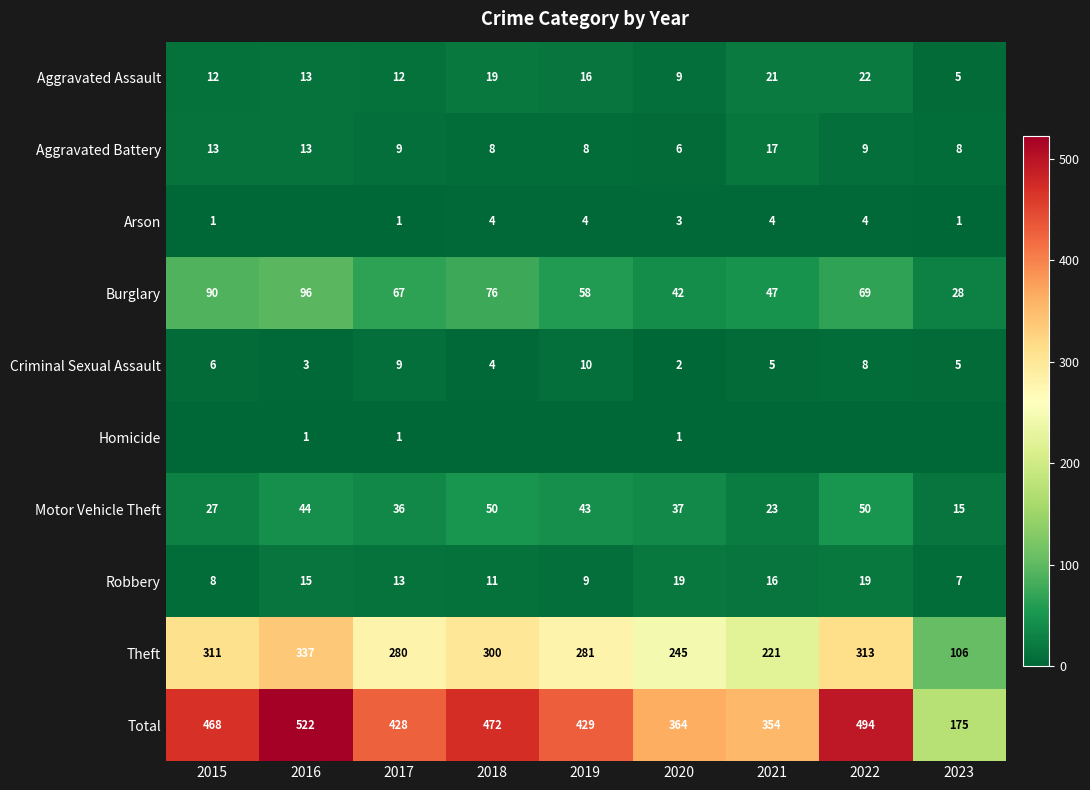

What is the sum of the Aggravated Assault values at 2019 and 2020?

25